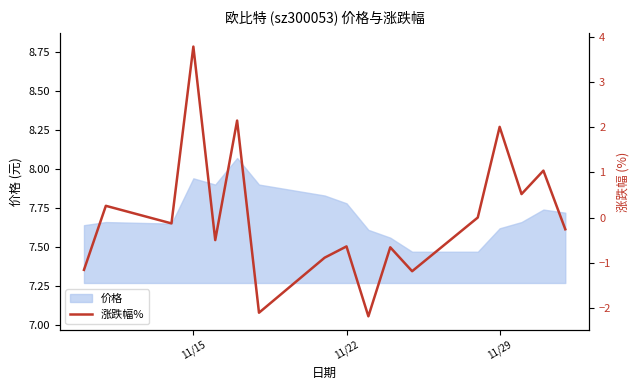

What is the difference between the second highest and minimum values?

4.3